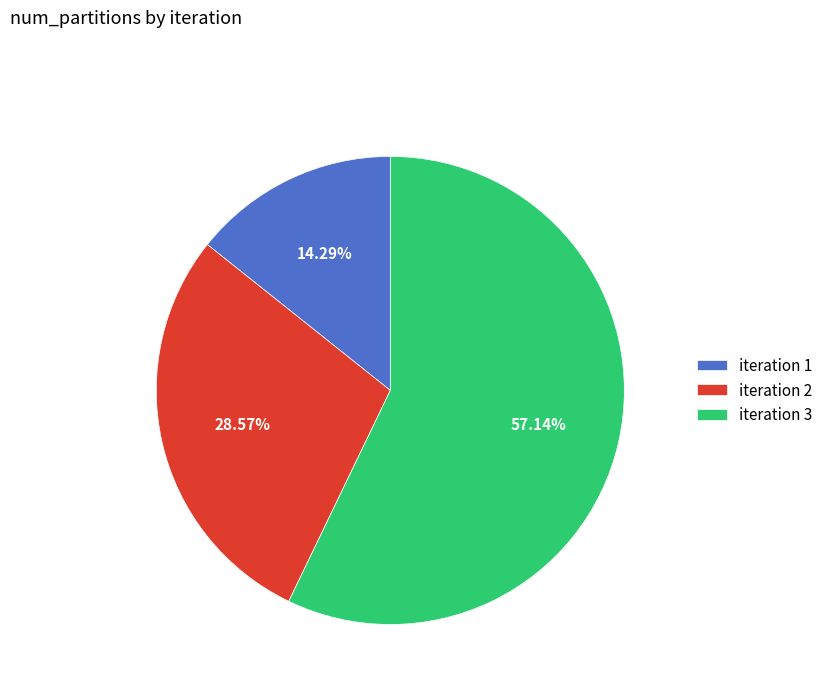

Between iteration 1 and iteration 2, which is larger?

iteration 2